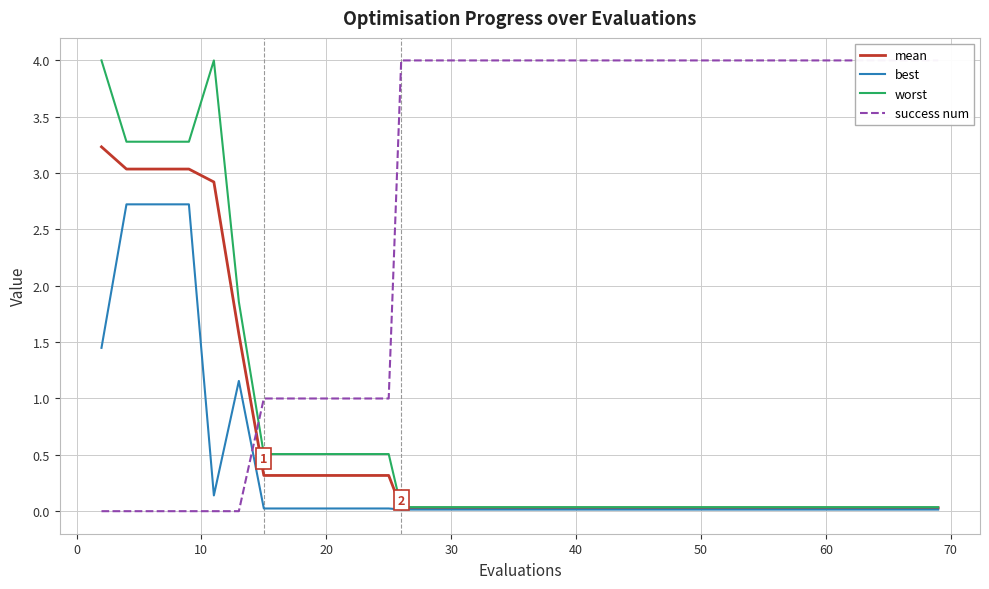

What is the maximum value for worst?

4.0